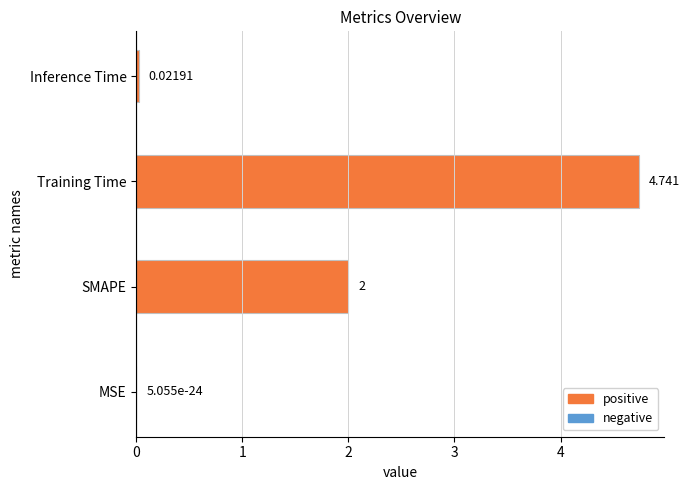

Where is the data nearest to the value 2?

SMAPE